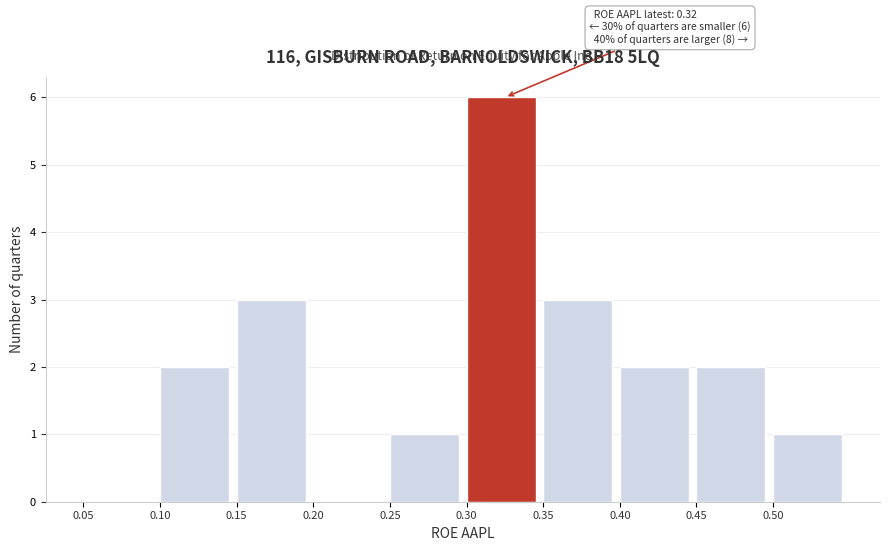

Over which range of the x-axis is the bar tallest?

0.30 to 0.35